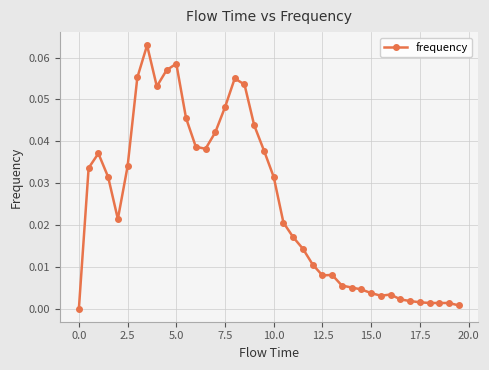

True or false: there are more than 1 points higher than both neighbors.

True